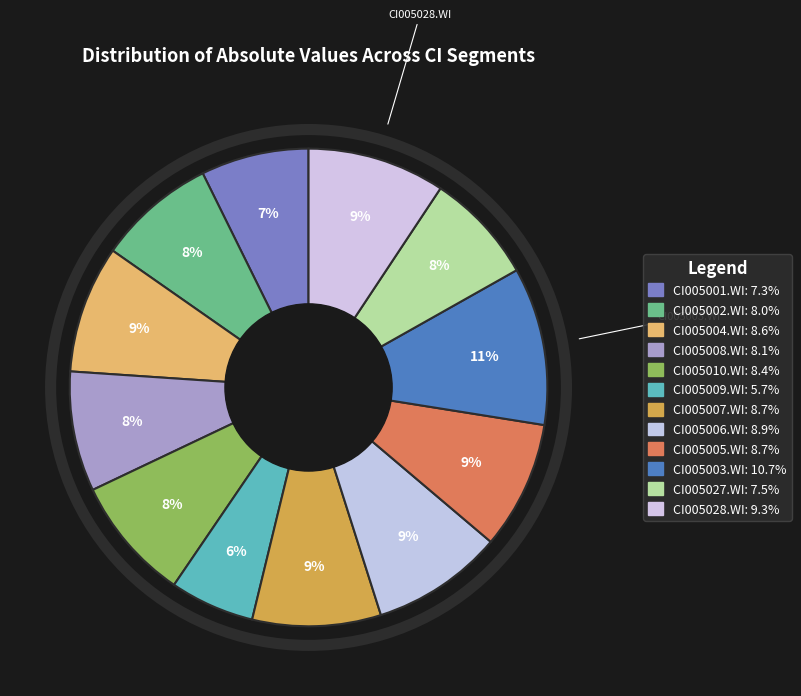

What percentage is the CI005001.WI slice, to the nearest percent?

7%